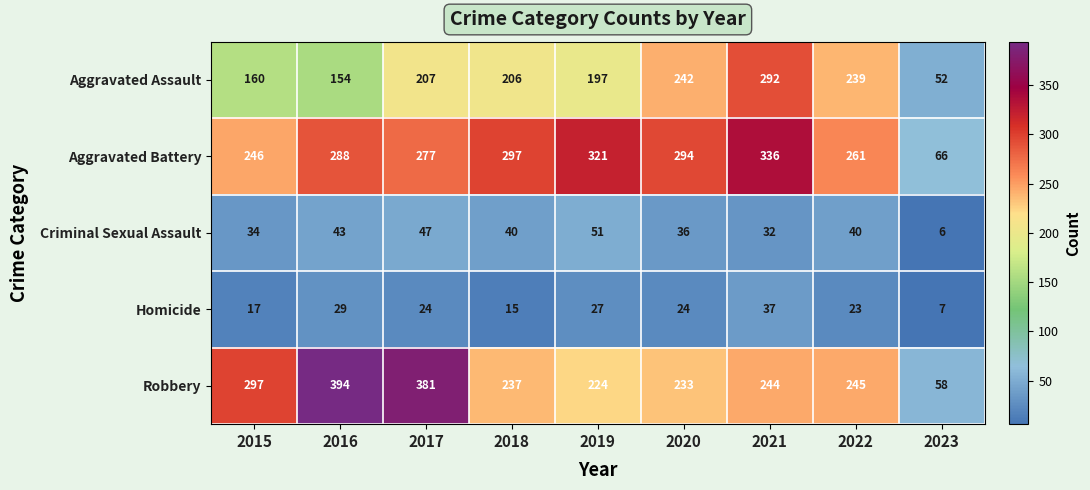

Read the Aggravated Battery value at 2022.

261